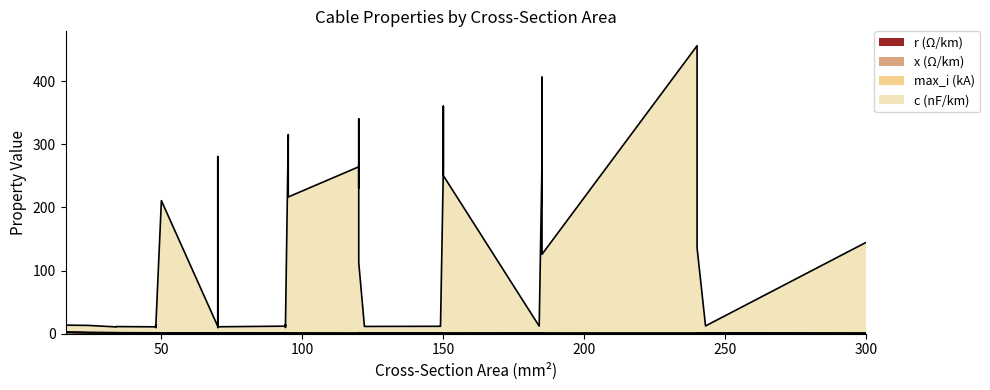

What is the value of the 15th point from the left?

11.7